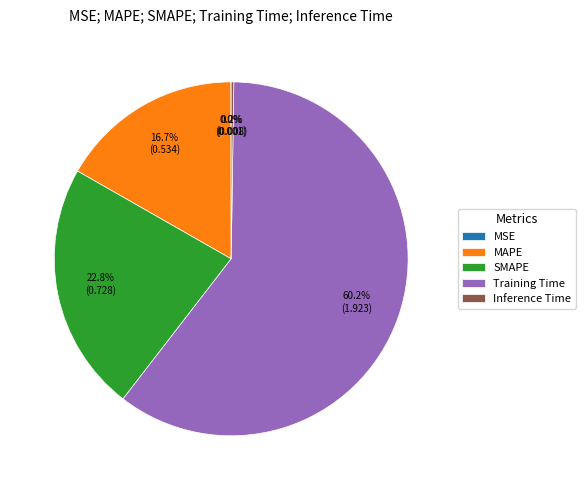

True or false: SMAPE accounts for 14% of the total.

False